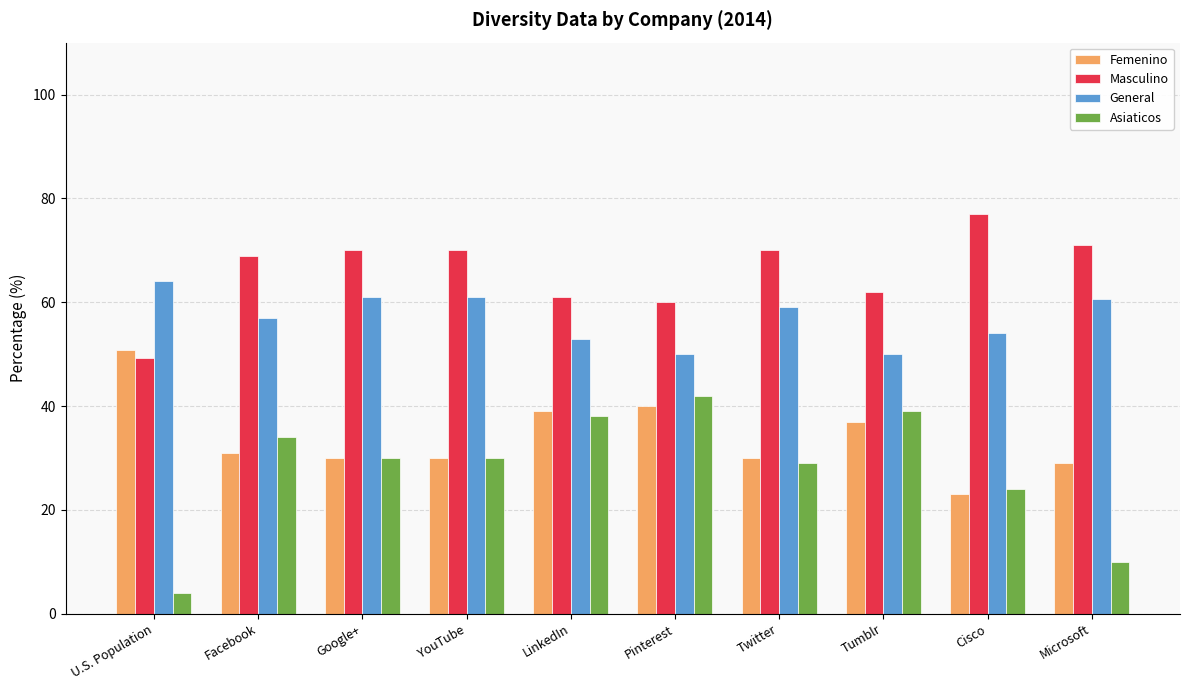

What is the label of the 3rd bar from the right?

Tumblr